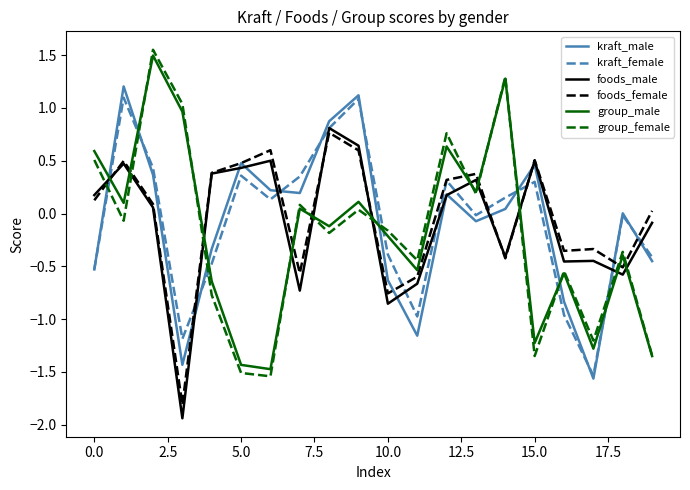

Which series has the widest spread of values?

group_female